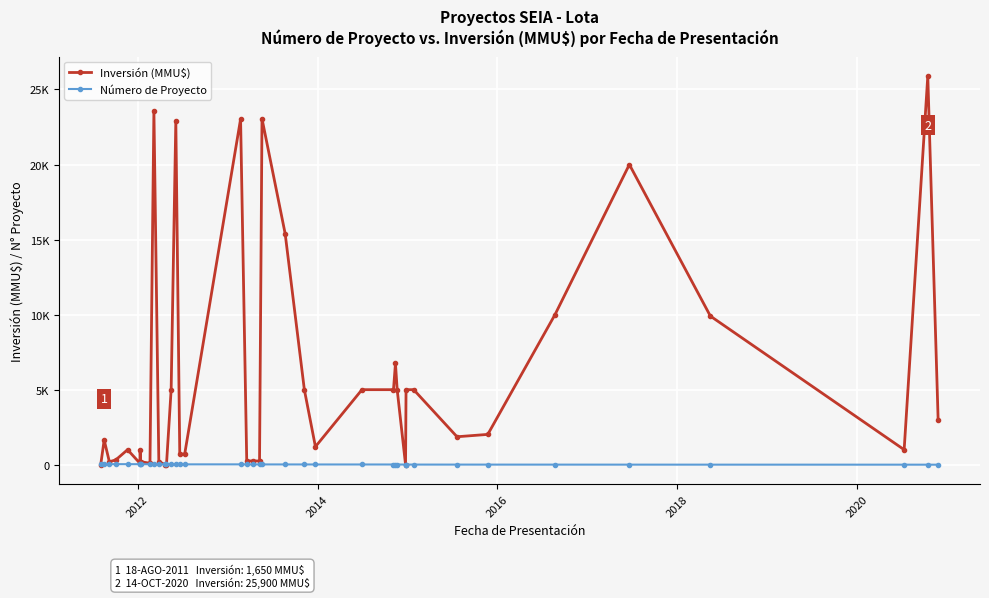

Does the chart have visible grid lines?

Yes